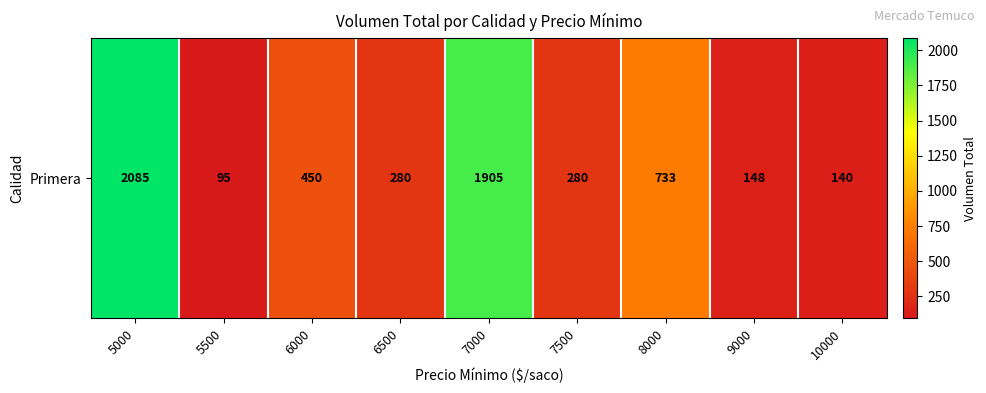

What is the sum of all values?

6116